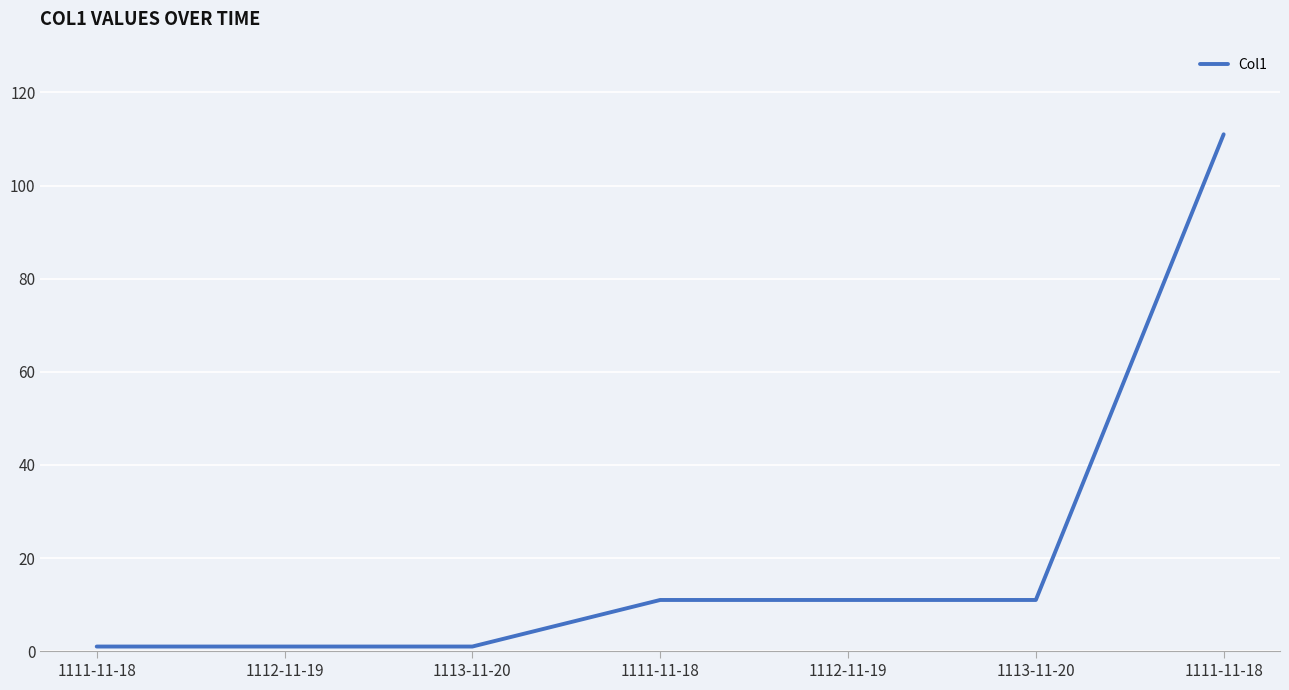

At which label is the value closest to 56?

1111-11-18